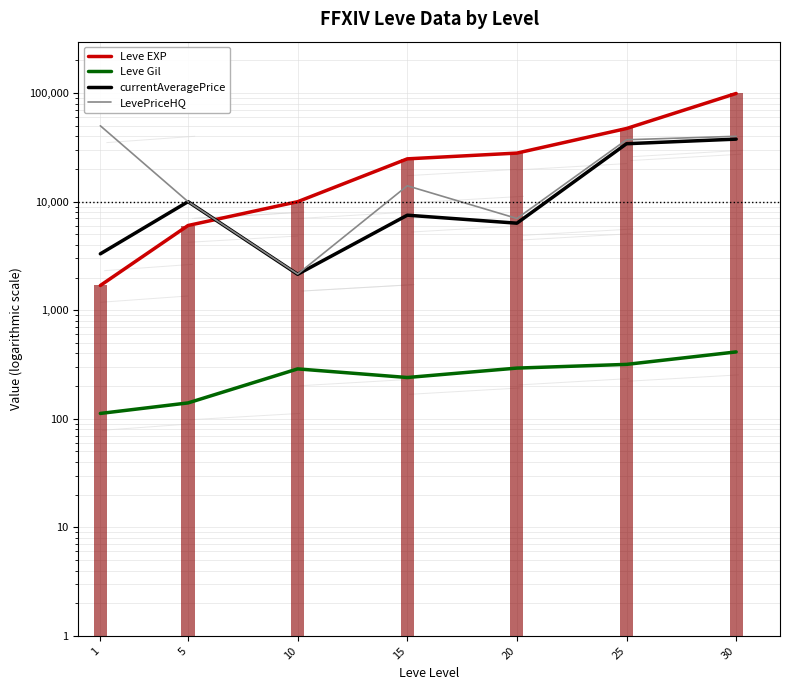

List the series in order of their overall mean, highest first.

Leve EXP, LevePriceHQ, currentAveragePrice, Leve Gil